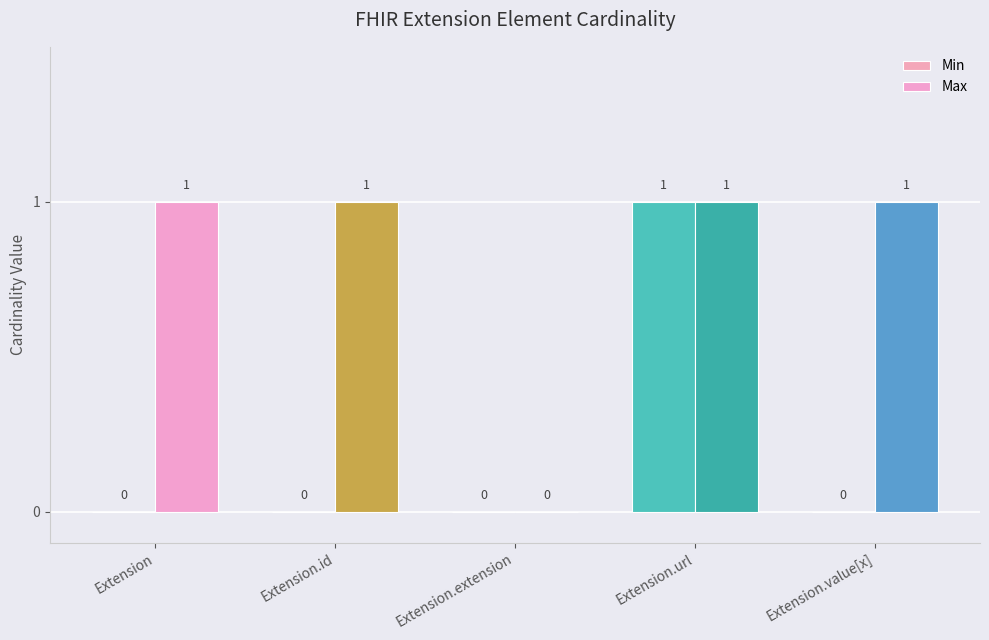

How many data points does each series have?

5